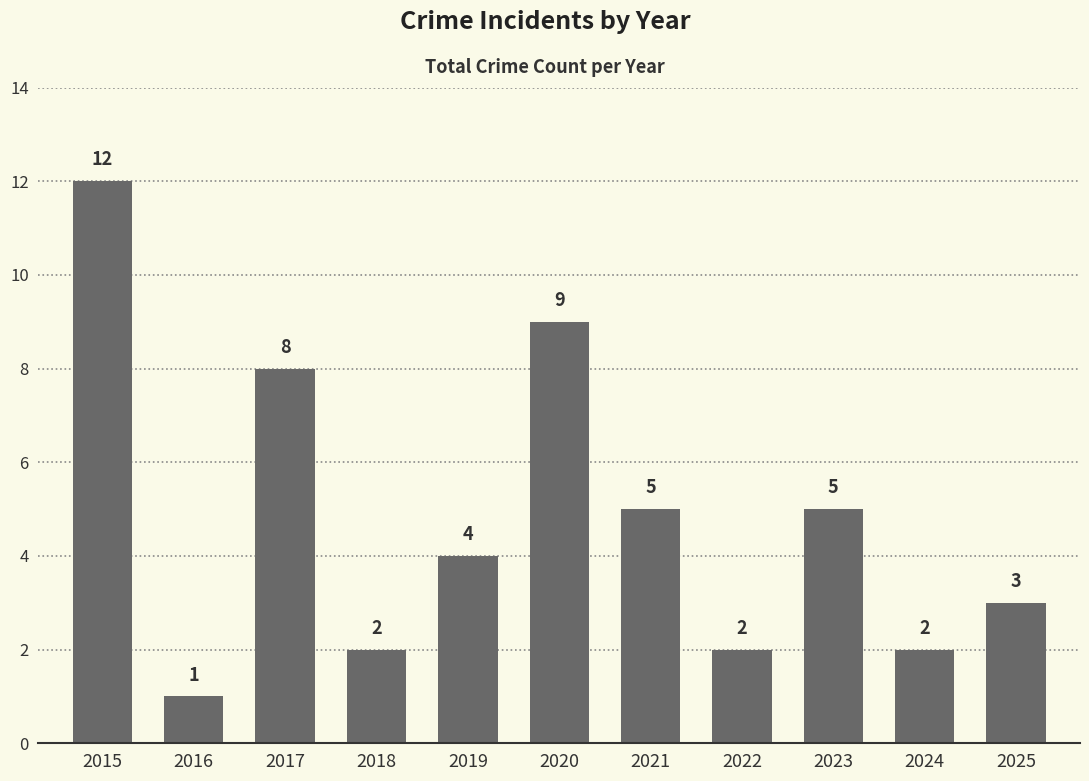

What is the change in value from 2016 to 2019?

+3